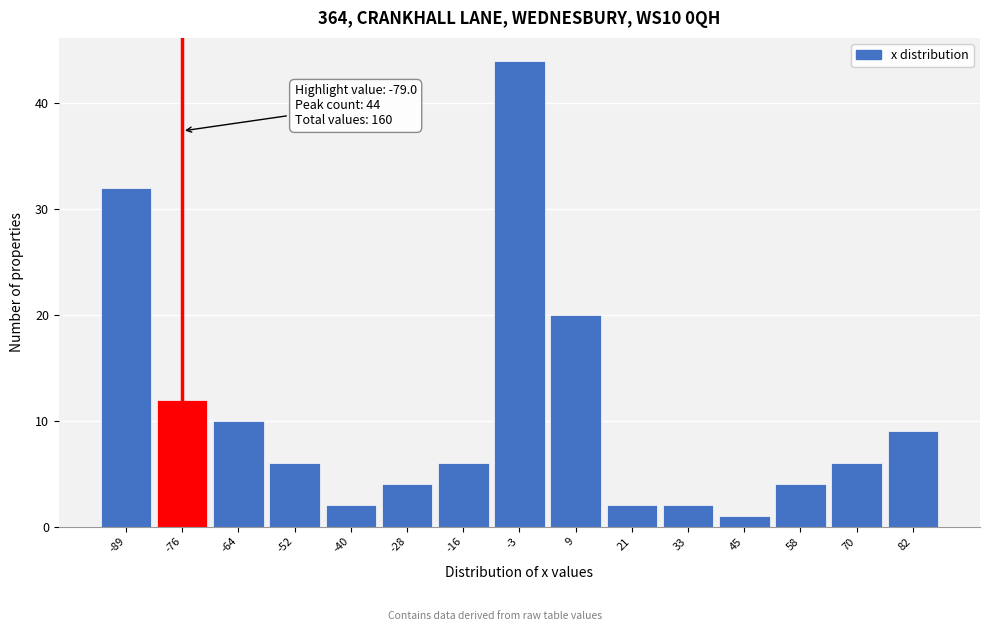

Over which range of the x-axis is the bar tallest?

-8 to 4